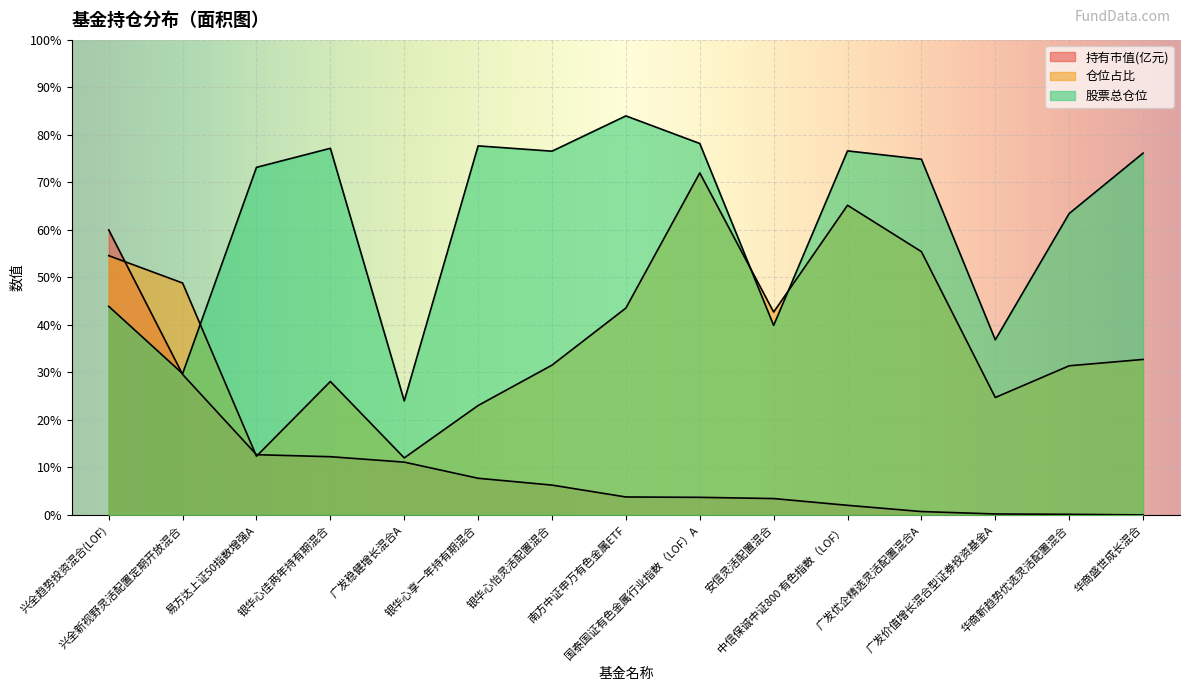

Which series has the largest range (max minus min)?

股票总仓位